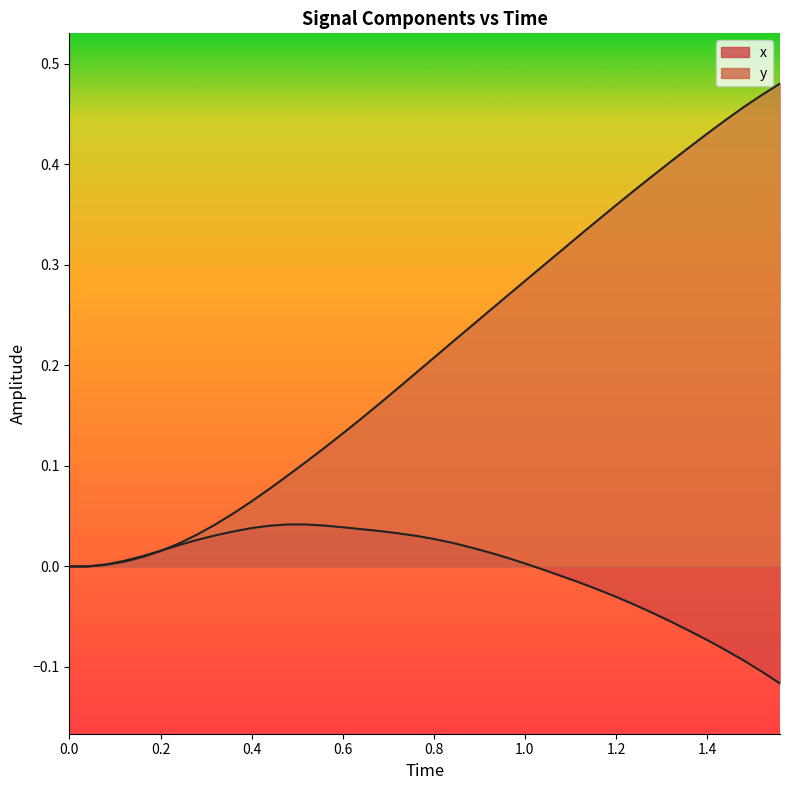

Rank the series by their average value, from highest to lowest.

y, x